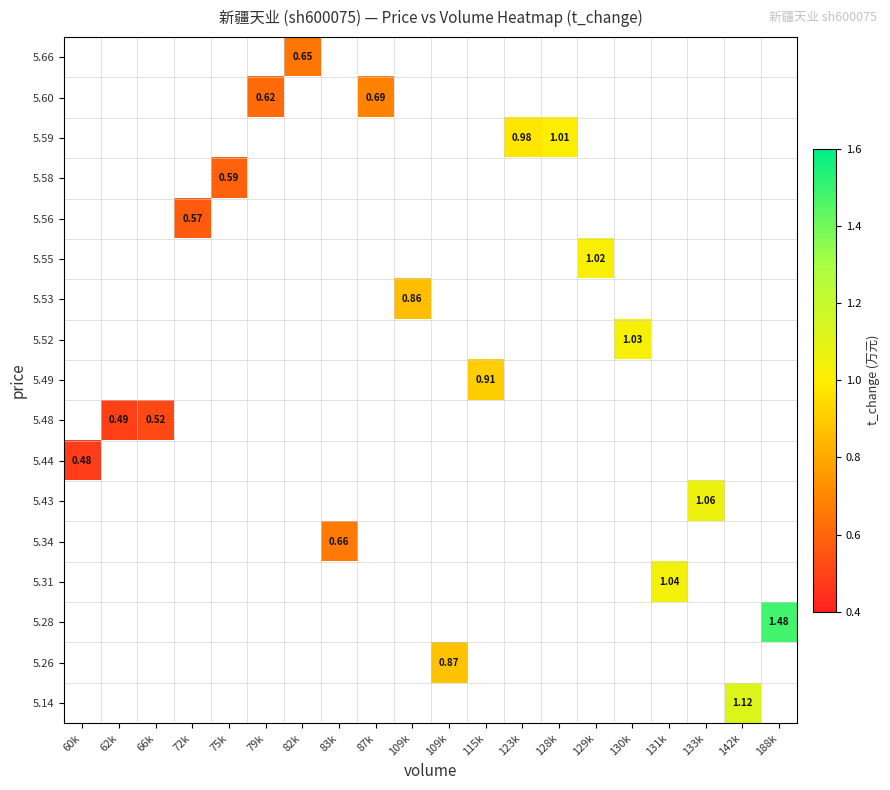

List the series in order of their overall mean, highest first.

5.66, 5.60, 5.59, 5.58, 5.56, 5.55, 5.53, 5.52, 5.49, 5.48, 5.44, 5.43, 5.34, 5.31, 5.28, 5.26, 5.14